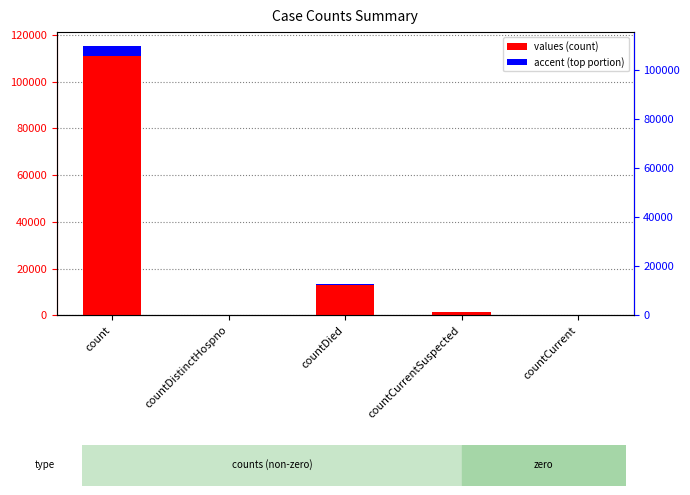

Are the bars horizontal?

No